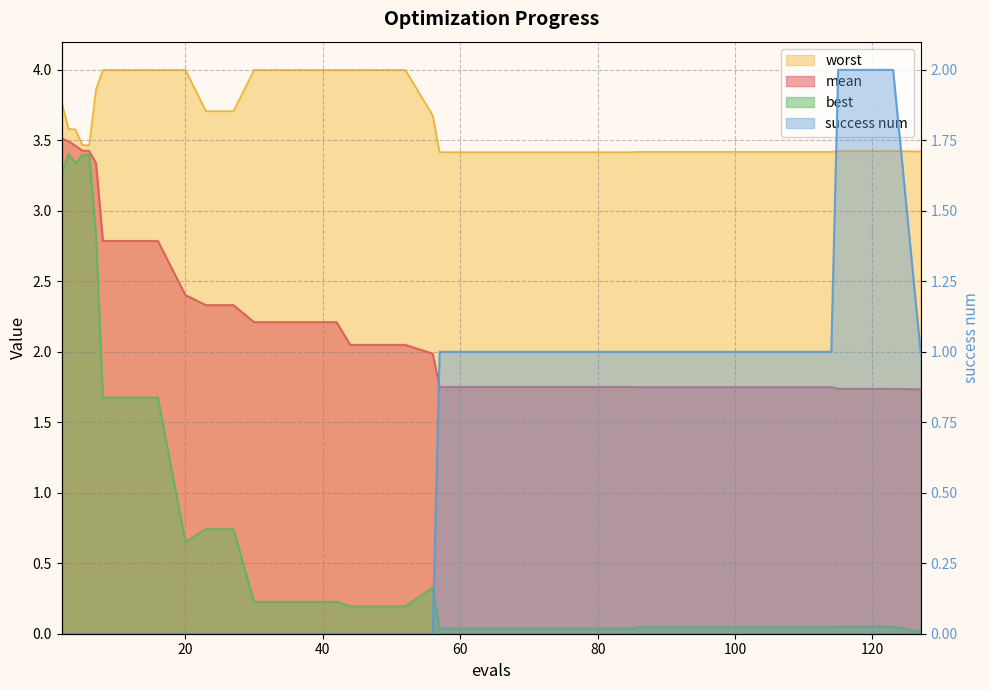

How many values are below 1?

20